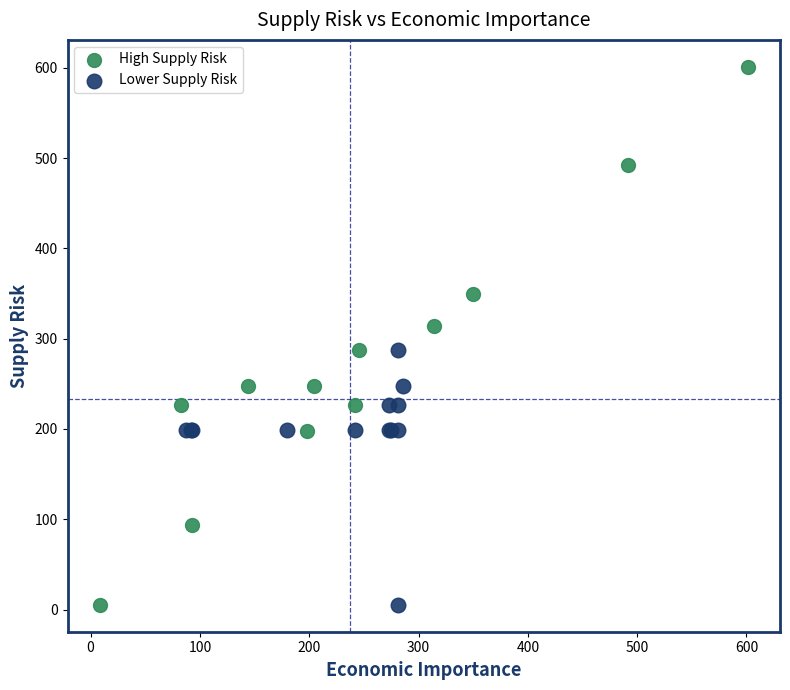

Which series has the largest Y range (max minus min)?

High Supply Risk